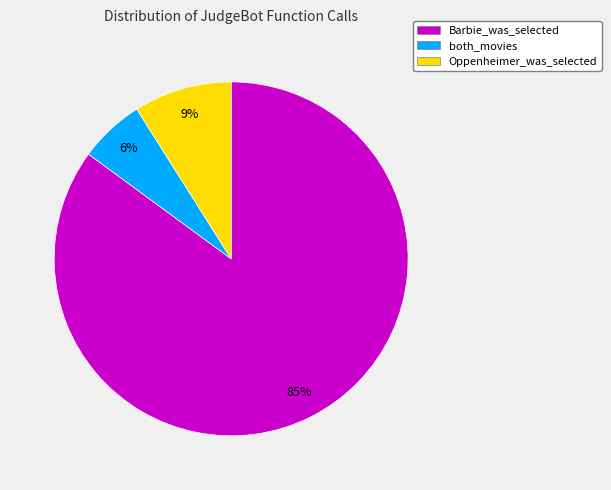

What is the ratio of the value at Oppenheimer_was_selected to the value at both_movies?

1.5